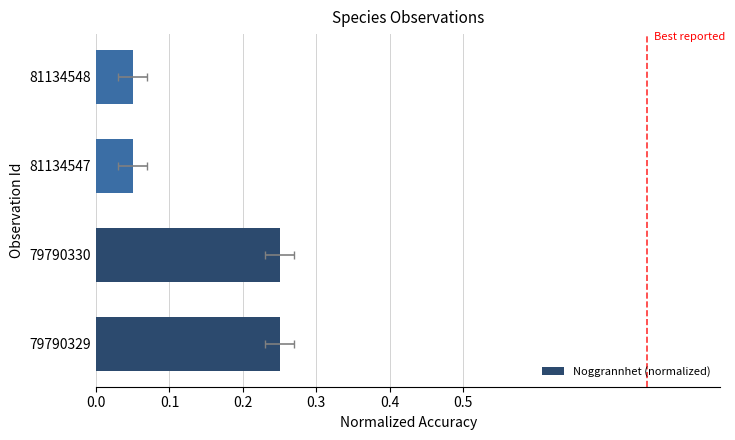

What is the value of the 1st bar from the left?

0.2